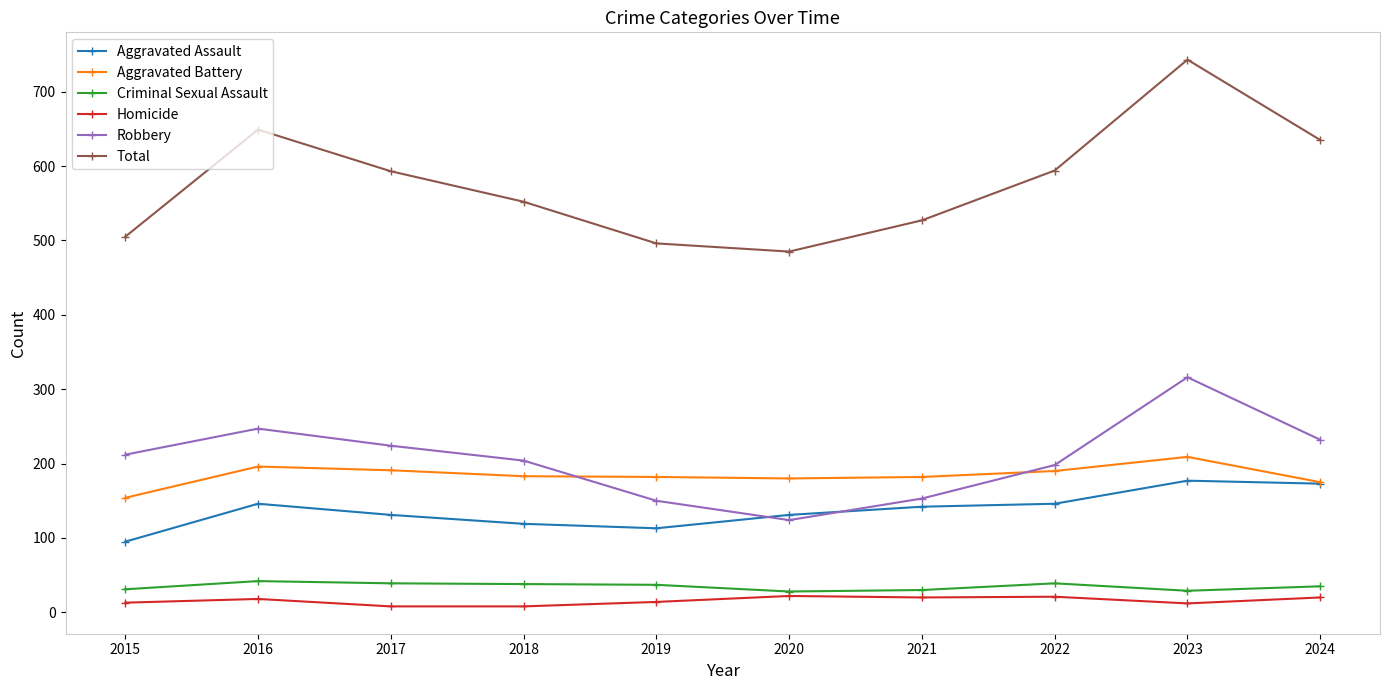

What is the difference between the maximum and minimum values in the Aggravated Assault series?

82